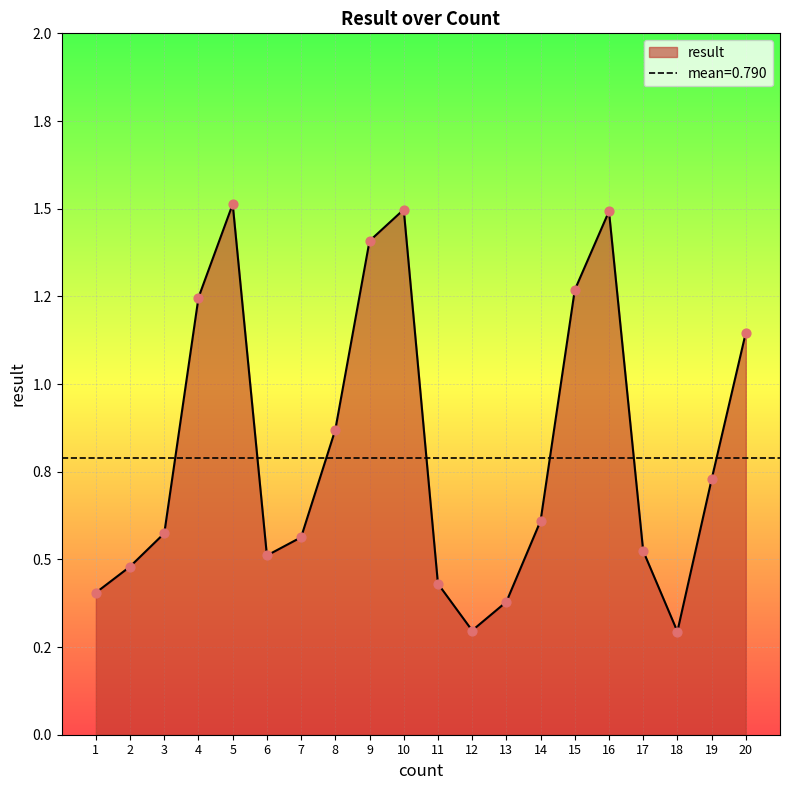

What is the ratio of the value at 13 to the value at 9?

0.3